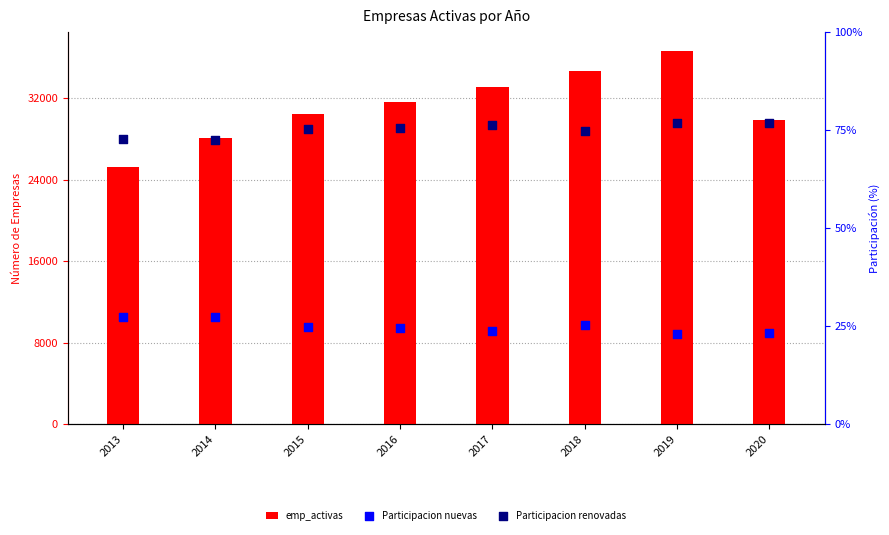

What is the total value across all series at 2013?

25335.0